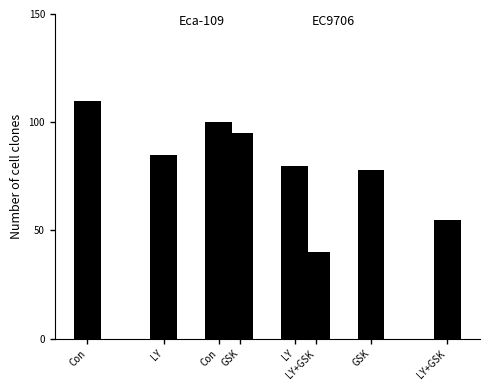

What is the sum of the Eca-109 values at LY and GSK?

180